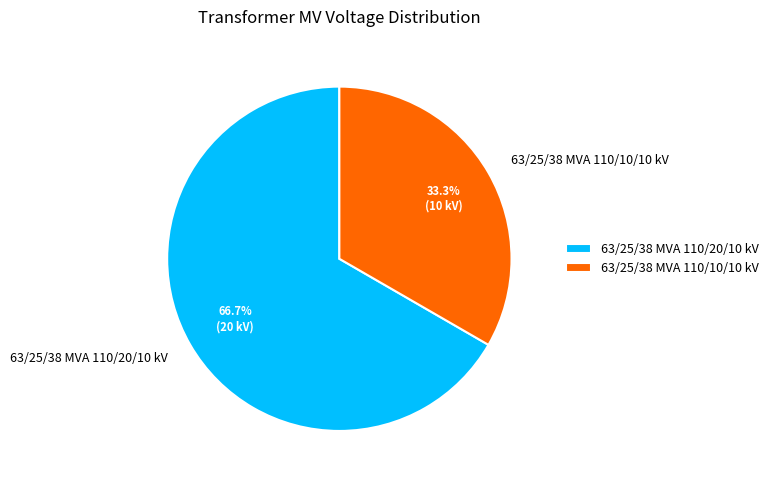

Between 63/25/38 MVA 110/20/10 kV and 63/25/38 MVA 110/10/10 kV, which is larger?

63/25/38 MVA 110/20/10 kV